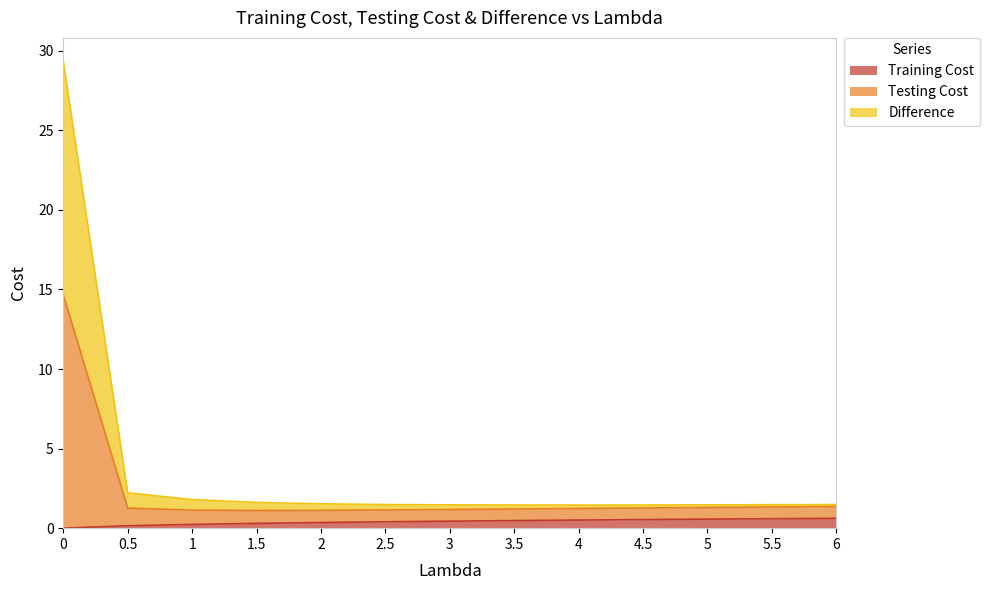

What are all the series names shown in the legend?

Training Cost, Testing Cost, Difference